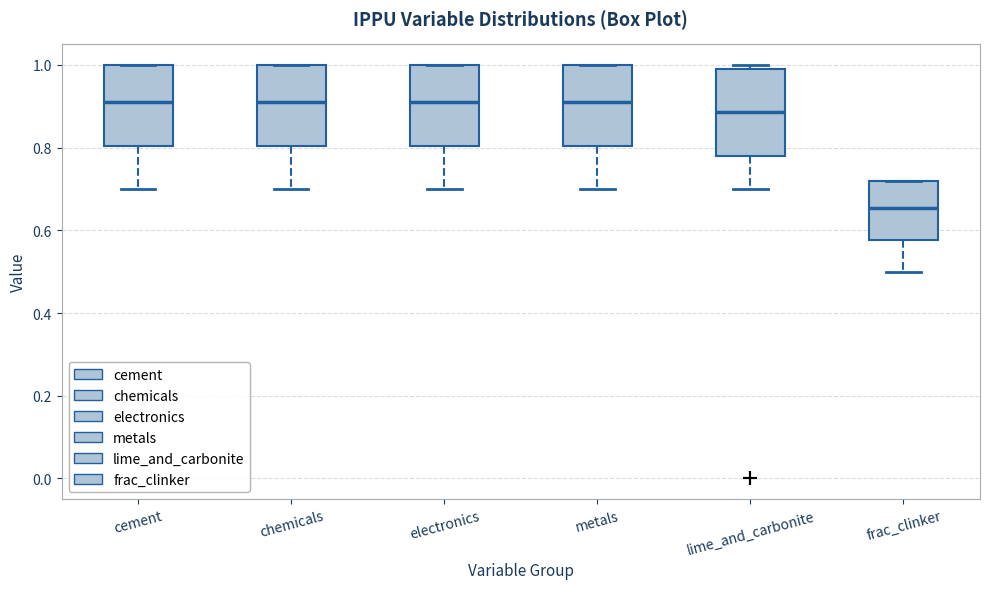

Reading left to right, read every box against the y-axis: the position of its median line, the range the box covers, and the ends of its whiskers. The values are not printed on the chart, so give them approximately, as read against the axis.

cement: median 0.92, box 0.80 to 1.00, whiskers 0.70 to 1.00
chemicals: median 0.92, box 0.80 to 1.00, whiskers 0.70 to 1.00
electronics: median 0.92, box 0.80 to 1.00, whiskers 0.70 to 1.00
metals: median 0.92, box 0.80 to 1.00, whiskers 0.70 to 1.00
lime_and_carbonite: median 0.88, box 0.78 to 1.00, whiskers 0.70 to 1.00 (just above the box's upper edge)
frac_clinker: median 0.66, box 0.58 to 0.72, whiskers 0.50 to 0.72